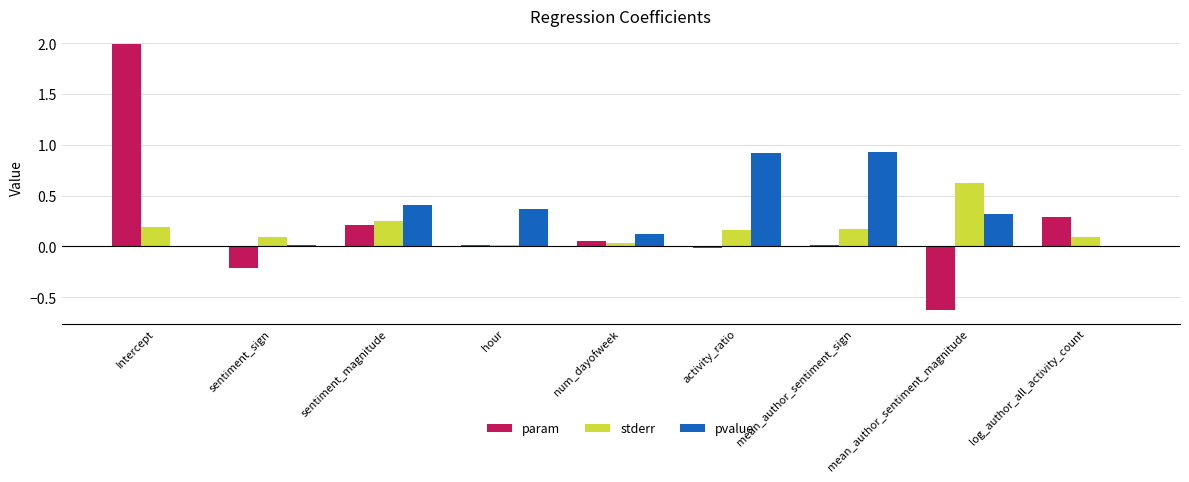

At which category is the sum across all series the highest?

Intercept